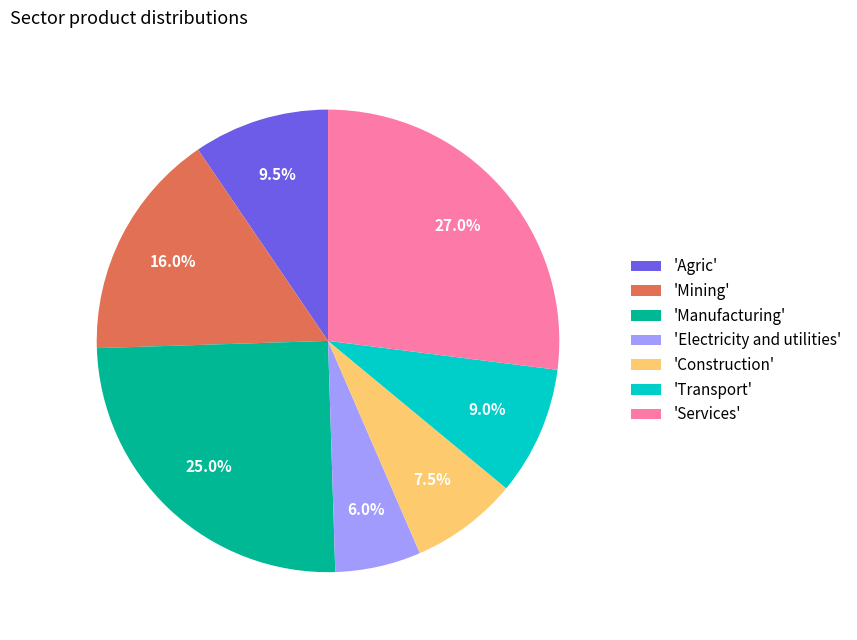

Which slice is the smallest?

'Electricity and utilities'